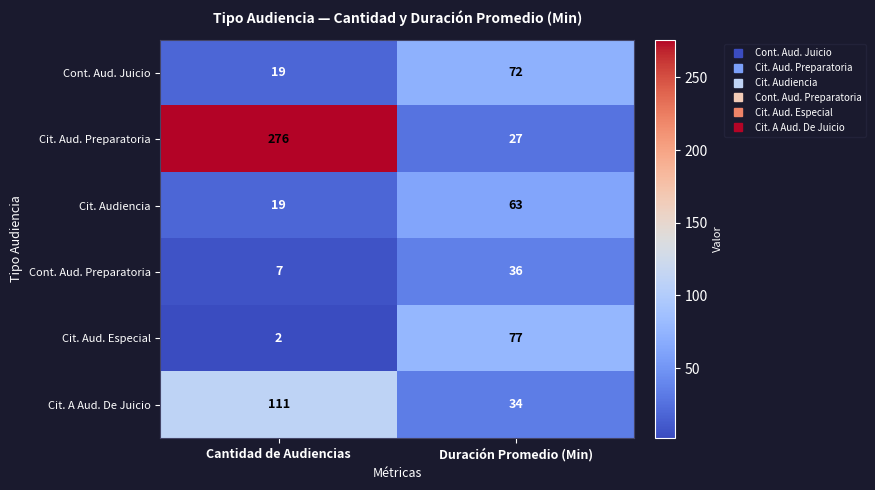

At which category is the sum across all series the highest?

Cantidad de Audiencias